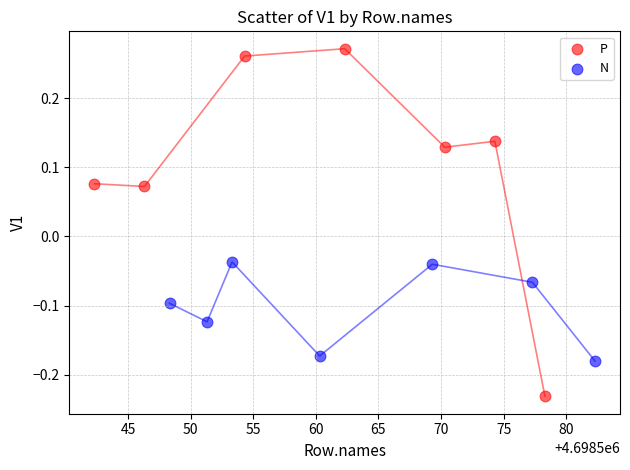

Which series has the widest spread of Y values?

P